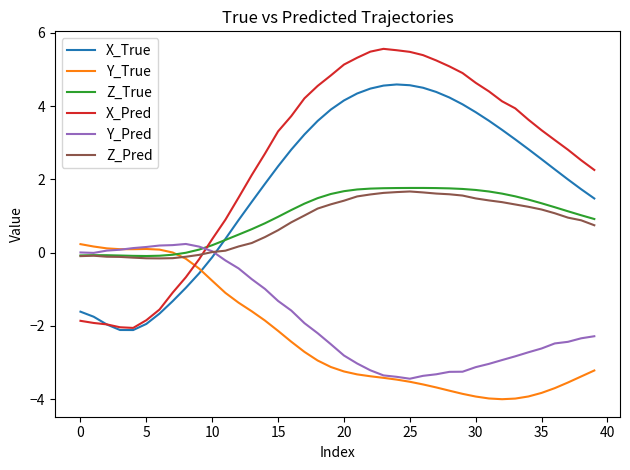

How many lines are shown in the chart?

6